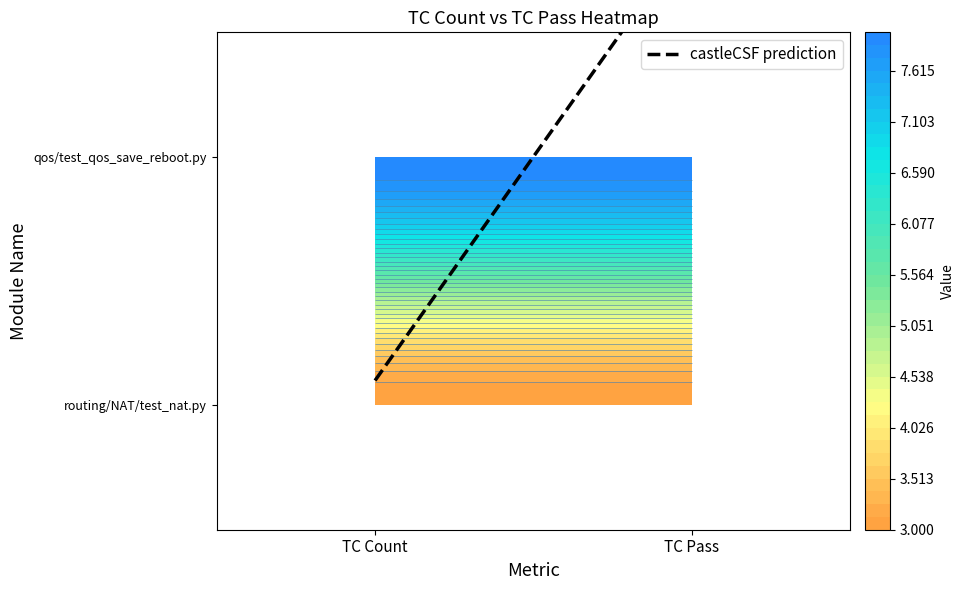

True or false: routing/NAT/test_nat.py has a value of 5 at TC Count.

False